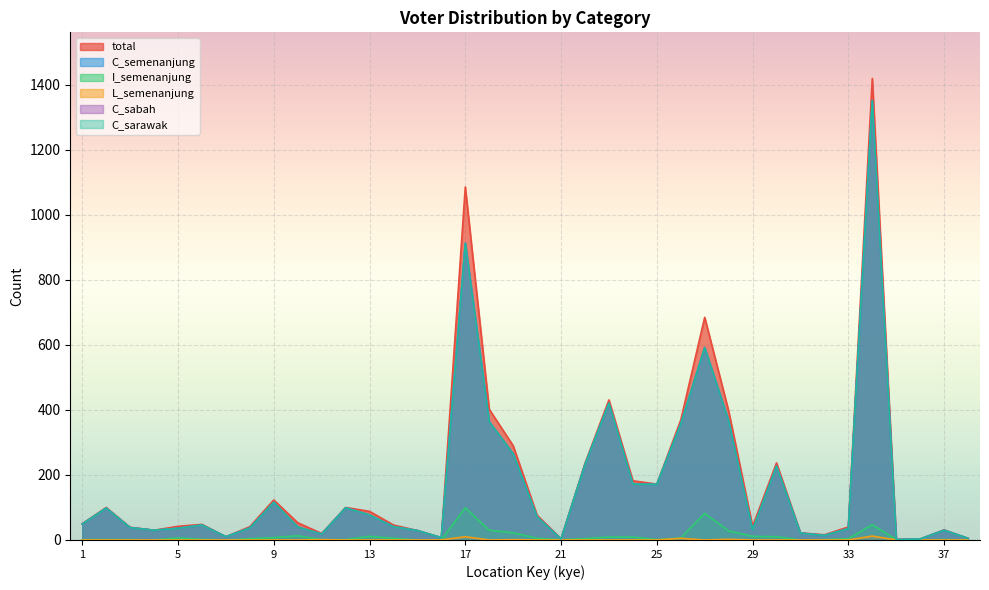

True or false: C_sarawak and C_sabah intersect in this chart.

False